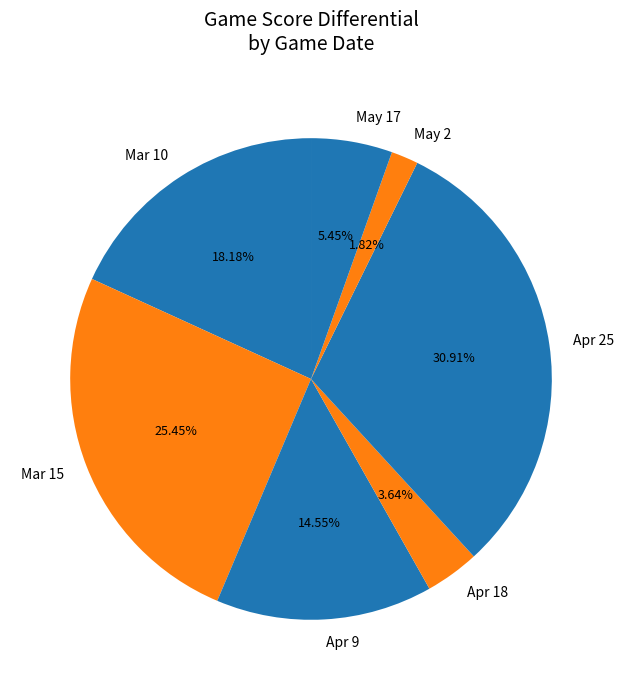

To the nearest percent, what is the combined percentage of Mar 10 and Mar 15?

44%